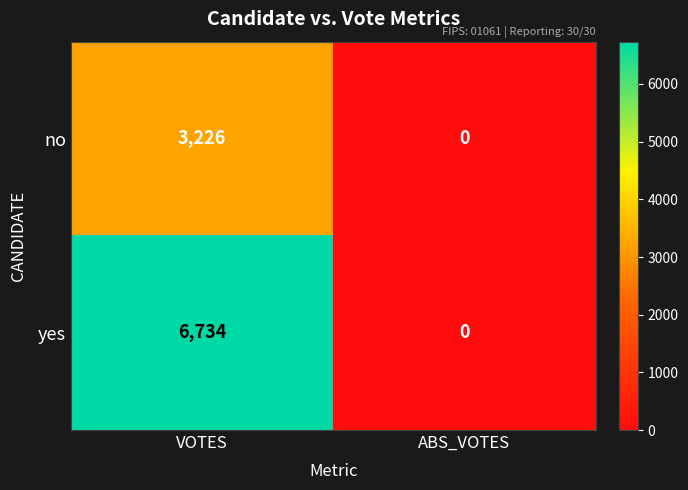

How many categories are shown in the chart?

2